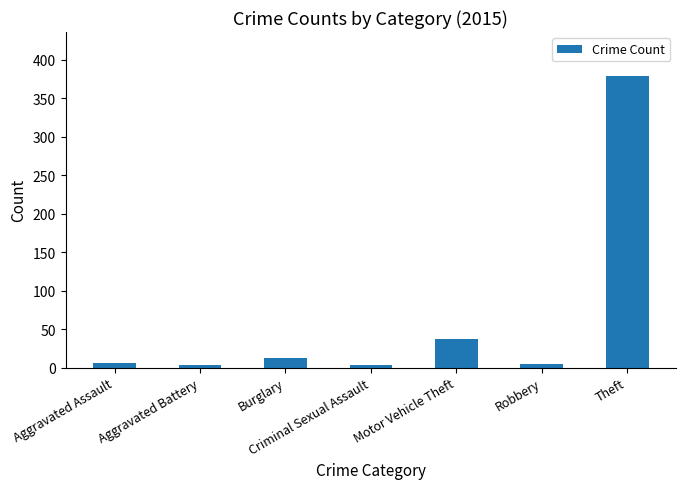

How many data points are less than 6?

3